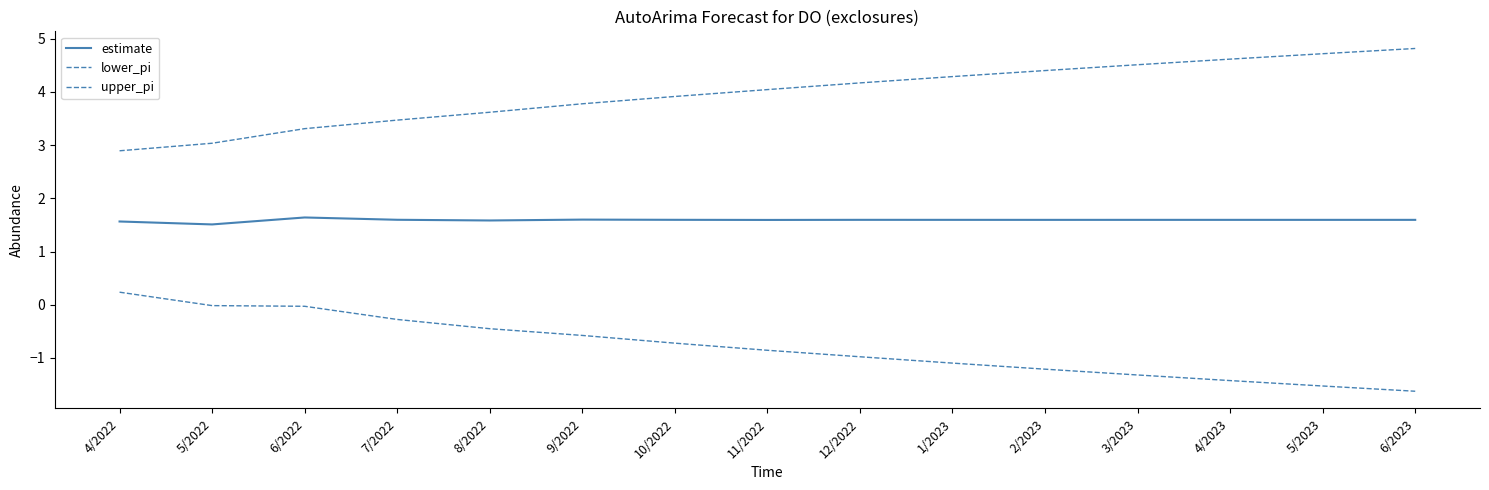

Where is the first local maximum for estimate?

6/2022